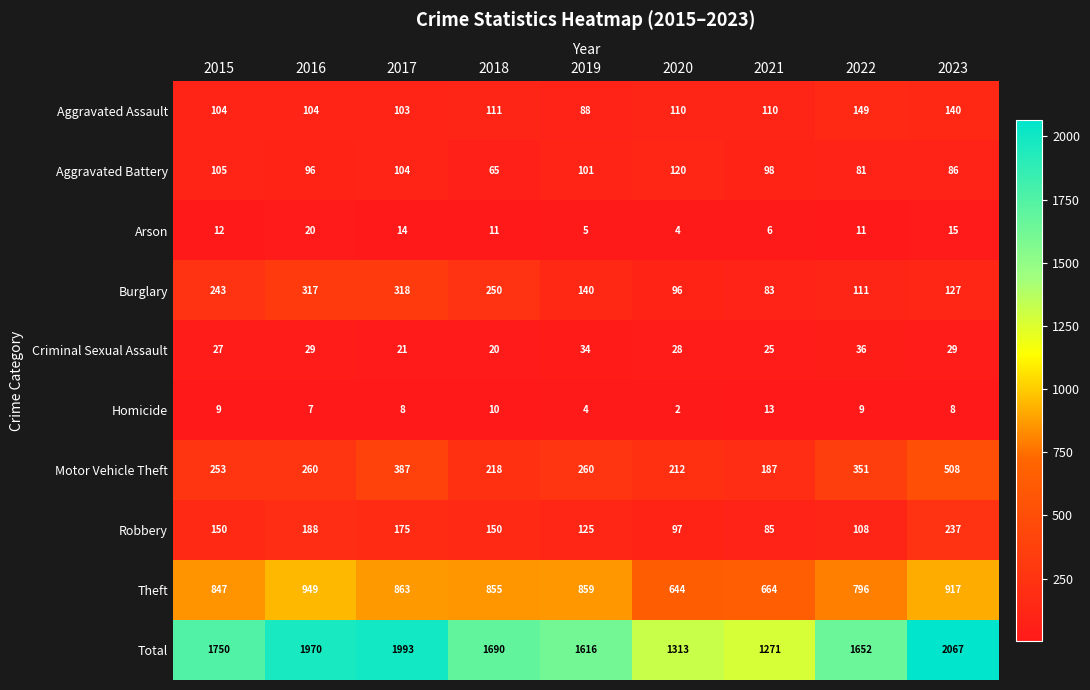

What is the minimum value shown in the chart?

2